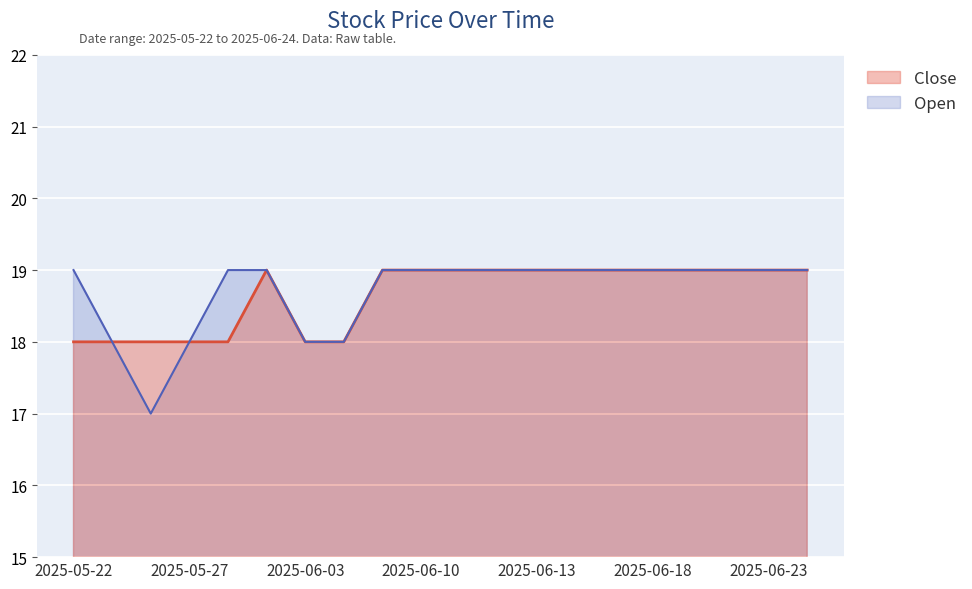

Is it true that Close equals 25 at 2025-05-23?

False